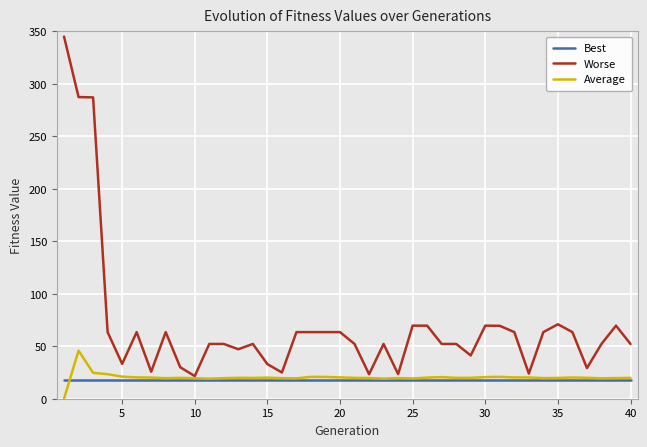

Which series has the largest range (max minus min)?

Worse